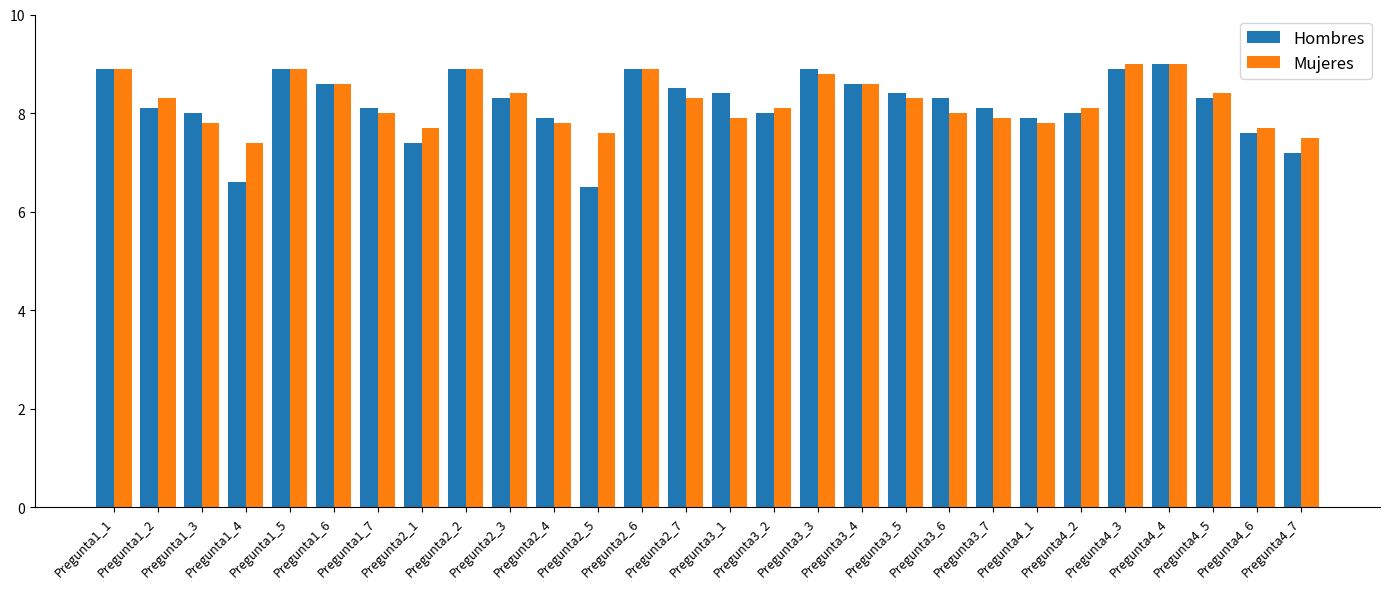

At Pregunta3_1, list the series in order from largest to smallest.

Hombres, Mujeres